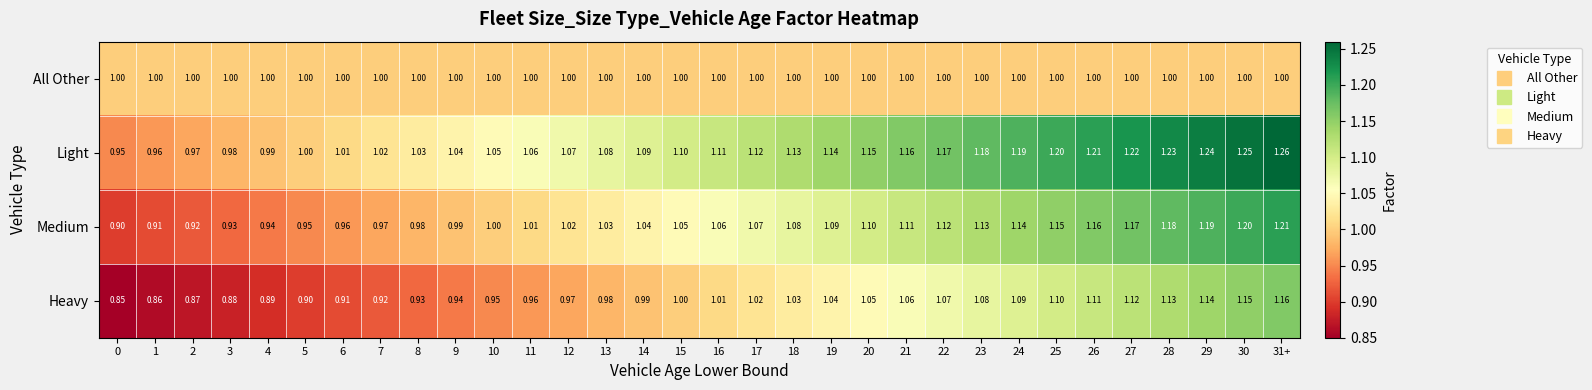

Rank the series at 0 from lowest to highest value.

Heavy, Medium, Light, All Other